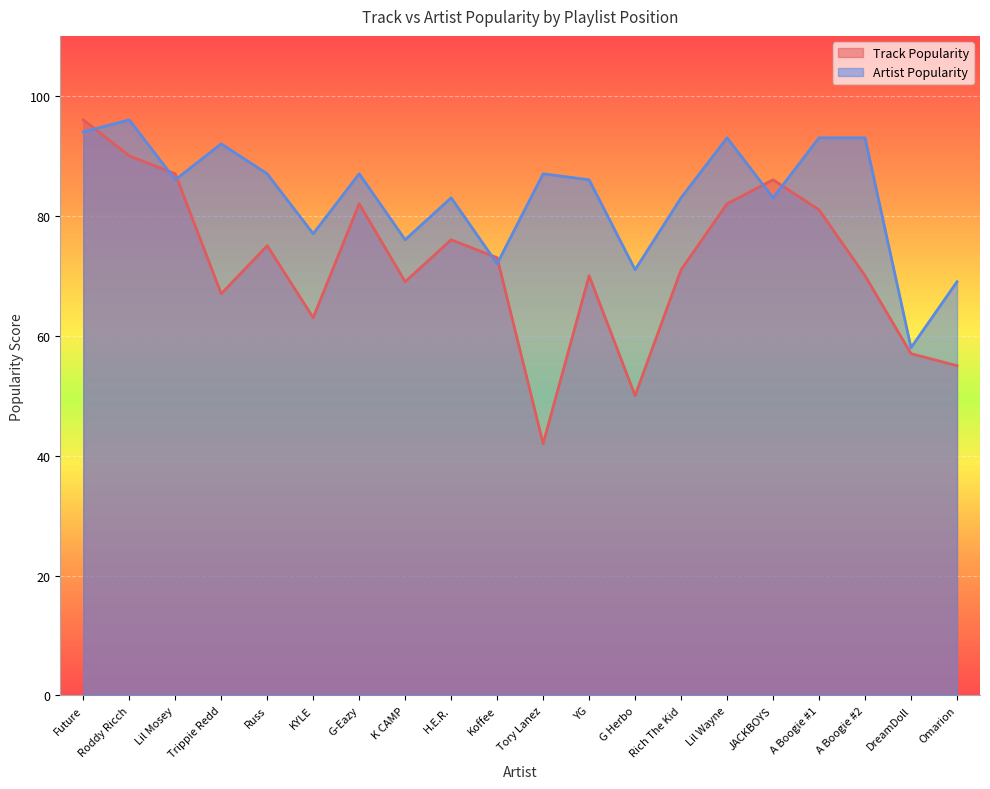

What is the difference between the highest and lowest values at Lil Wayne?

11